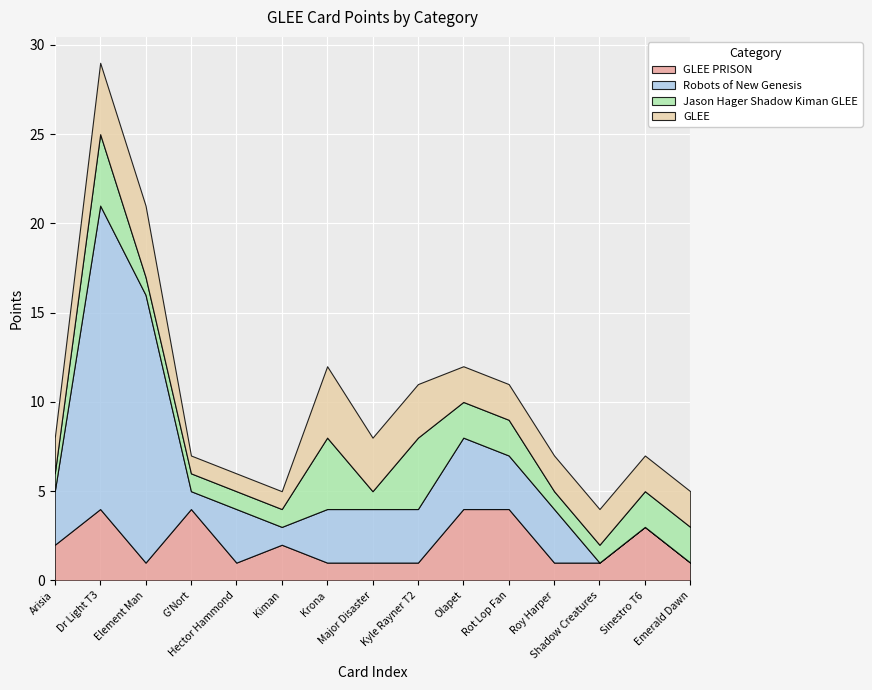

At which category does Jason Hager Shadow Kiman GLEE reach its first local valley?

Major Disaster